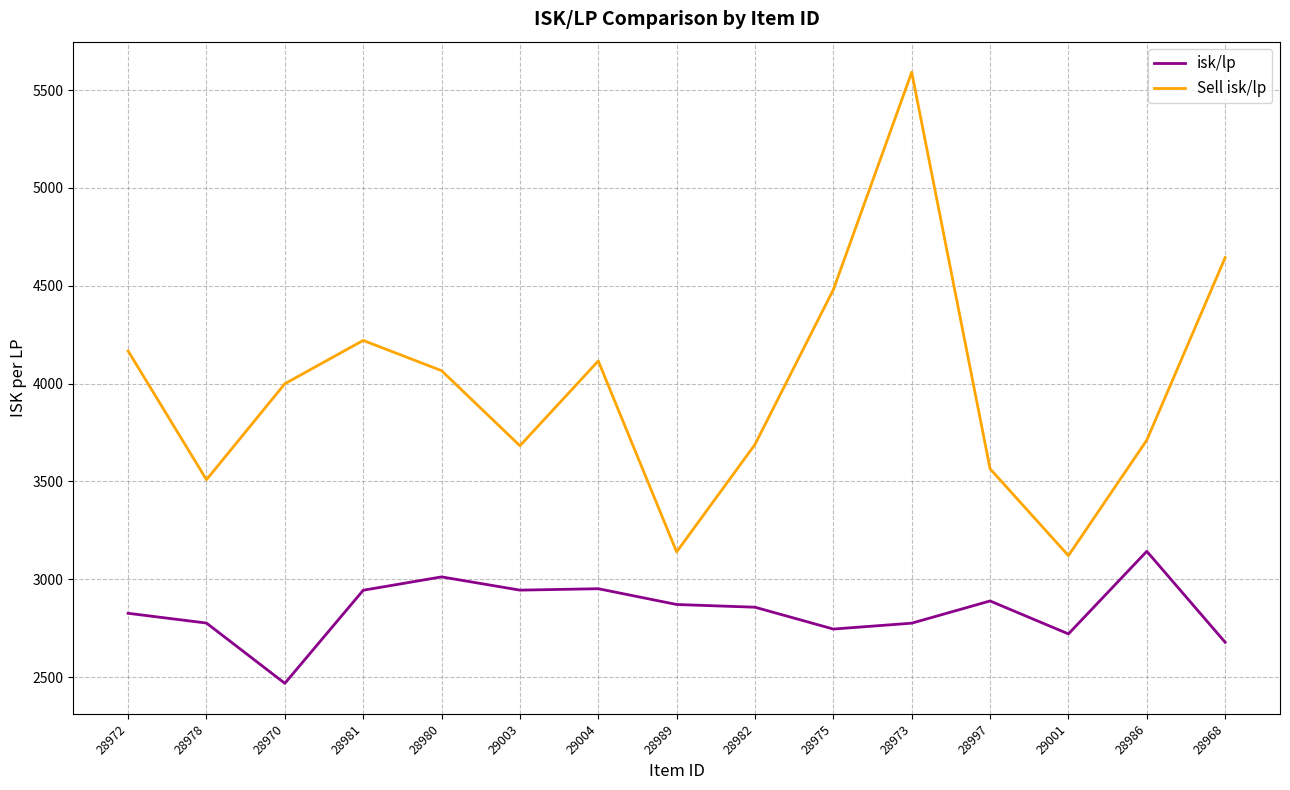

Which series has the widest spread of values?

Sell isk/lp